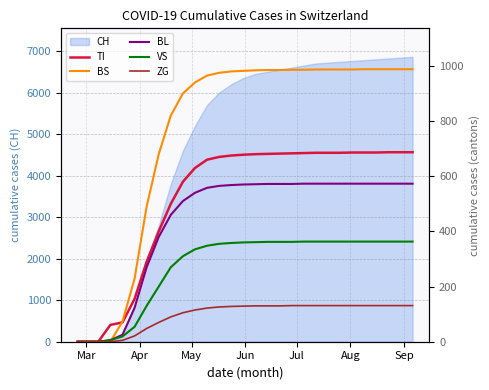

How many categories are shown in the chart?

29